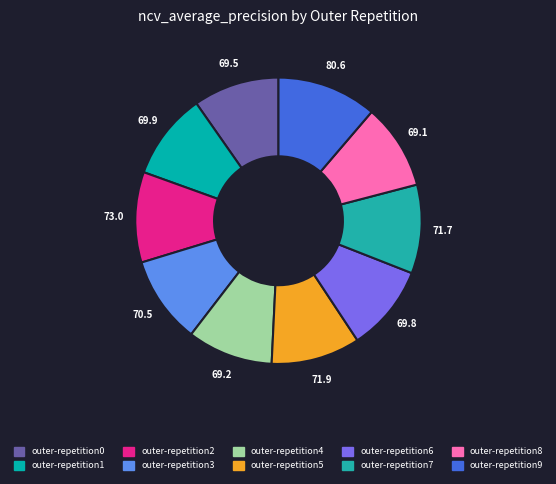

Does outer-repetition7 represent more than half of the total?

No